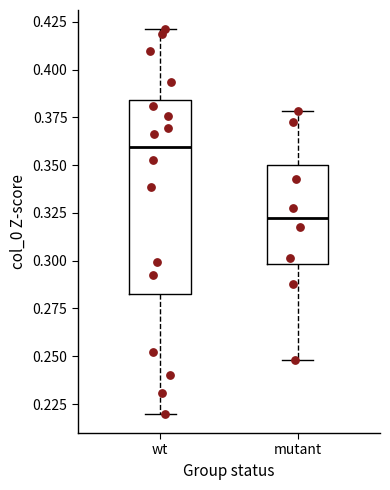

Reading left to right, read every box against the y-axis: the position of its median line, the range the box covers, and the ends of its whiskers. The values are not printed on the chart, so give them approximately, as read against the axis.

wt: median 0.360, box 0.280 to 0.385, whiskers 0.220 to 0.420
mutant: median 0.325, box 0.300 to 0.350, whiskers 0.250 to 0.380